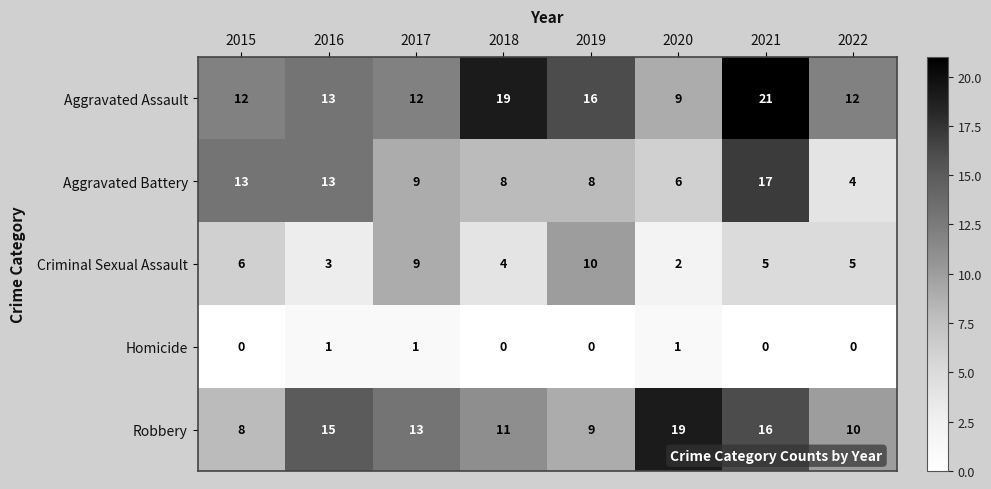

What is the sum of the Aggravated Battery values at 2017 and 2015?

22